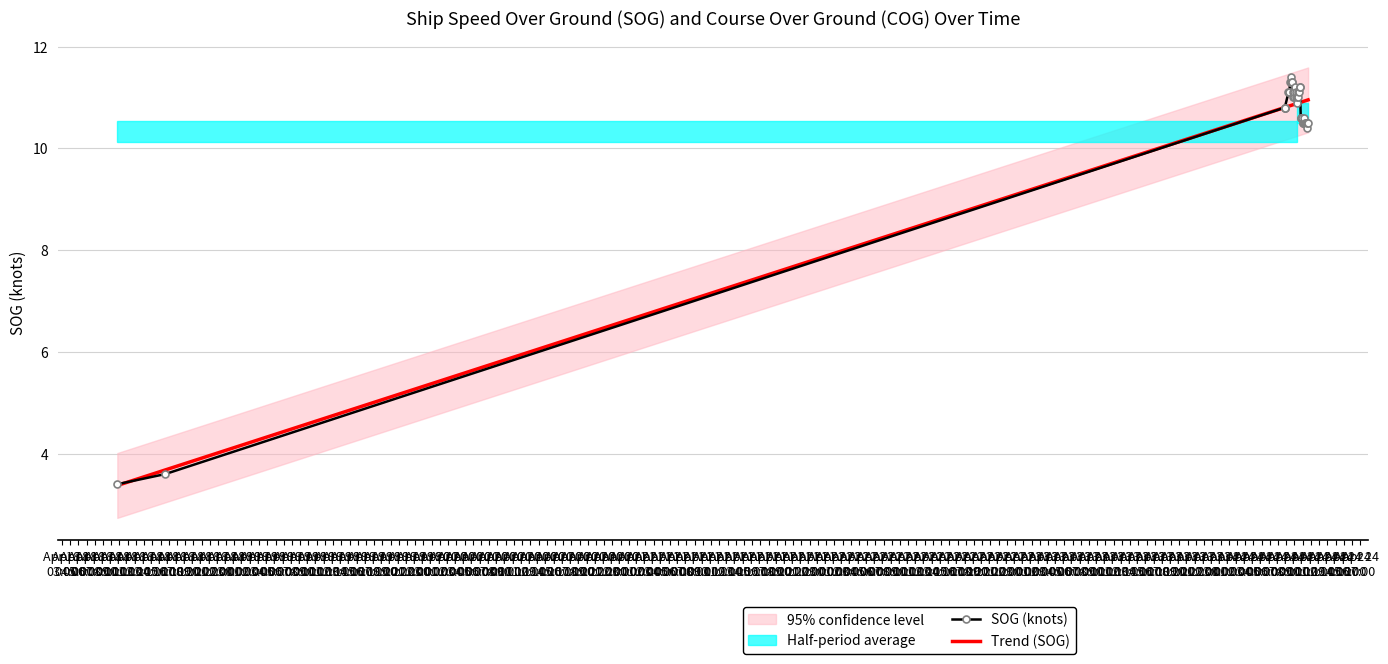

What is the highest value of the SOG (knots) series?

11.4